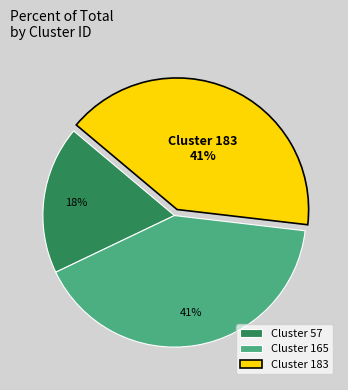

True or false: Cluster 165 accounts for 28% of the total.

False